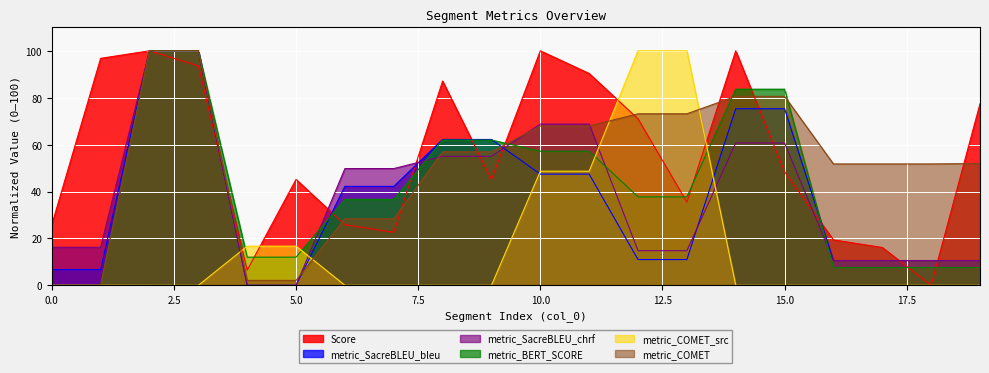

How many values in the metric_BERT_SCORE series exceed 37?

10